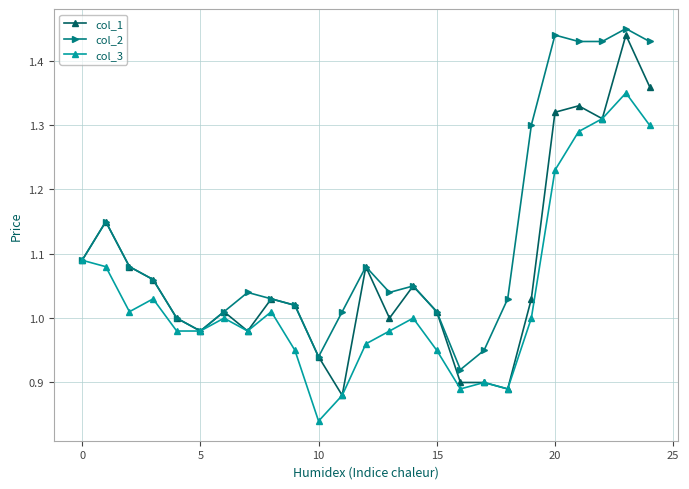

True or false: col_1 has more than 1 points higher than both neighbors.

True